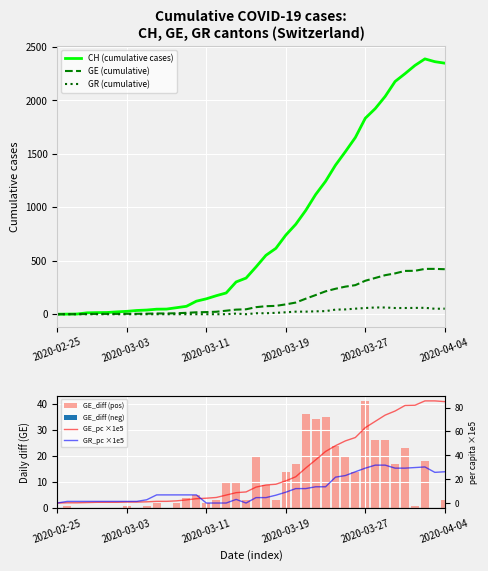

What is the maximum value for CH (cumulative cases)?

2388